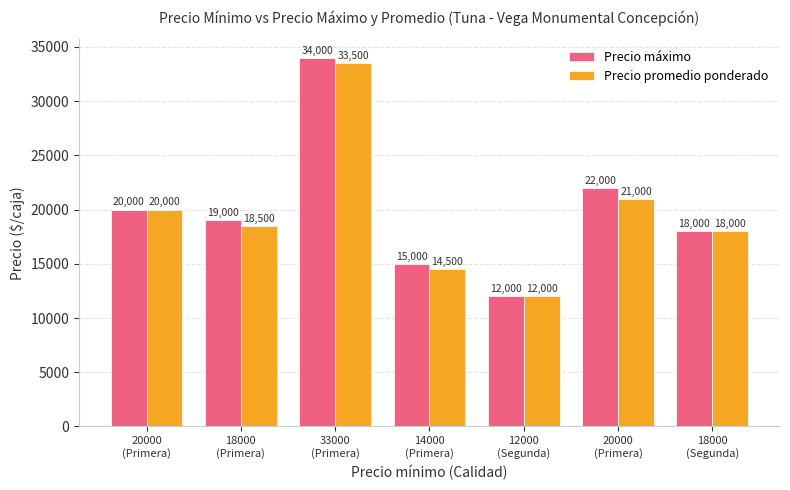

The Precio promedio ponderado series shows 4933 at 20000
(Primera). True or false?

False